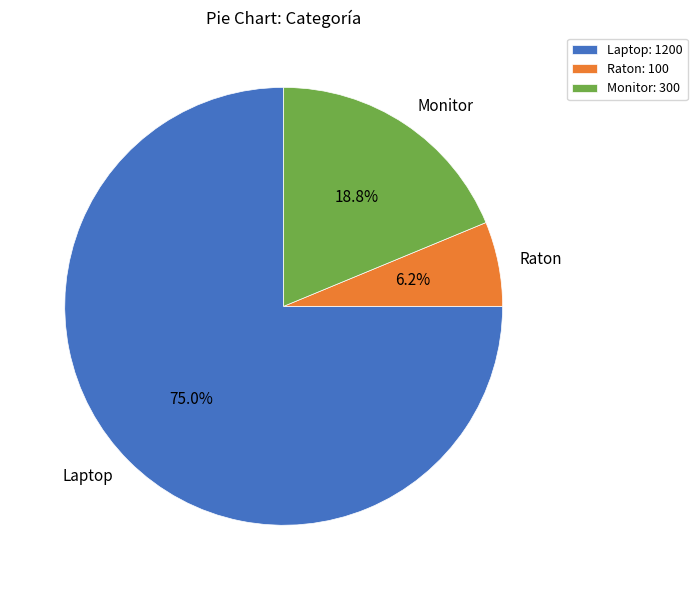

The Raton slice represents 6% of the pie. True or false?

True